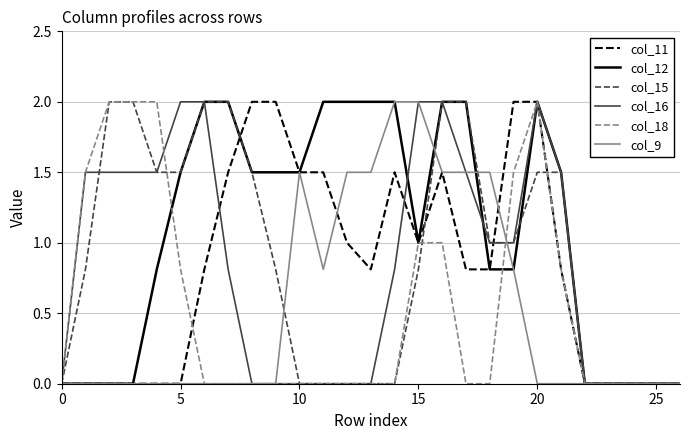

Reading left to right, transcribe all the data shown in this chart.

col_11: 0.0	0.0	0.0	0.0	0.0	0.0	0.8	1.5	2.0	2.0	1.5	1.5	1.0	0.8	1.5	1.0	1.5	0.8	0.8	2.0	2.0	0.8	0.0	0.0	0.0	0.0	0.0
col_12: 0.0	0.0	0.0	0.0	0.8	1.5	2.0	2.0	1.5	1.5	1.5	2.0	2.0	2.0	2.0	1.0	2.0	2.0	0.8	0.8	2.0	1.5	0.0	0.0	0.0	0.0	0.0
col_15: 0.0	0.8	2.0	2.0	1.5	1.5	2.0	2.0	1.5	0.8	0.0	0.0	0.0	0.0	0.0	0.8	2.0	2.0	1.0	1.0	1.5	1.5	0.0	0.0	0.0	0.0	0.0
col_16: 0.0	1.5	1.5	1.5	1.5	2.0	2.0	0.8	0.0	0.0	0.0	0.0	0.0	0.0	0.8	2.0	2.0	1.5	1.0	1.0	2.0	1.5	0.0	0.0	0.0	0.0	0.0
col_18: 0.0	1.5	2.0	2.0	2.0	0.8	0.0	0.0	0.0	0.0	0.0	0.0	0.0	0.0	0.0	1.0	1.0	0.0	0.0	1.5	2.0	0.8	0.0	0.0	0.0	0.0	0.0
col_9: 0.0	0.0	0.0	0.0	0.0	0.0	0.0	0.0	0.0	0.0	1.5	0.8	1.5	1.5	2.0	2.0	1.5	1.5	1.5	0.8	0.0	0.0	0.0	0.0	0.0	0.0	0.0